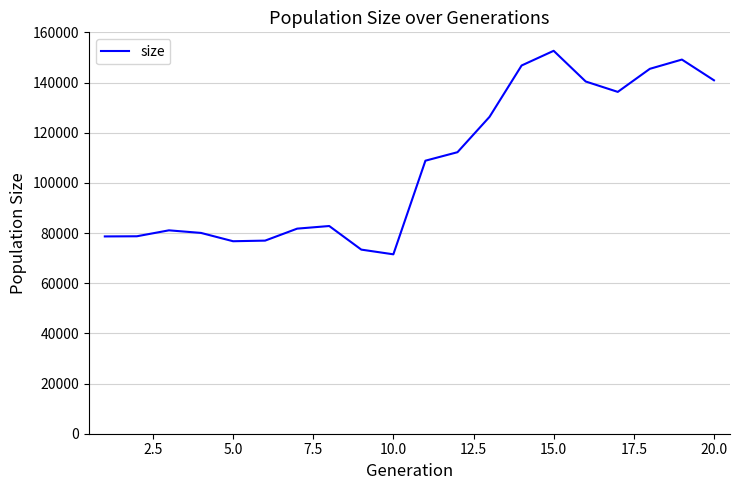

What is the minimum value shown in the chart?

71512